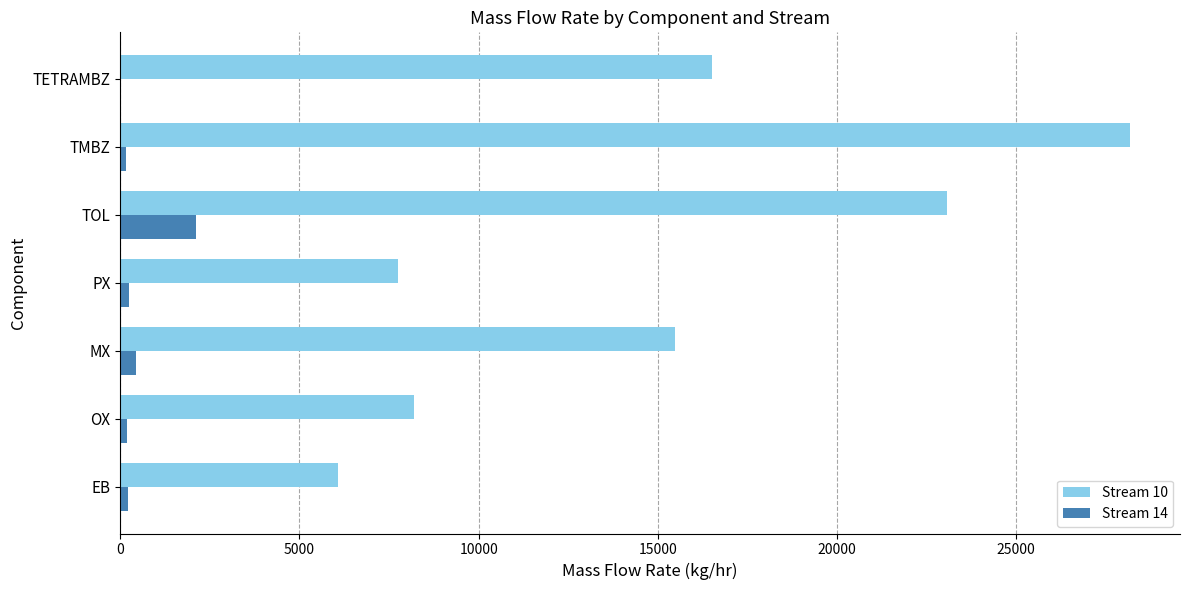

At which category does the chart reach its peak across all series?

TMBZ